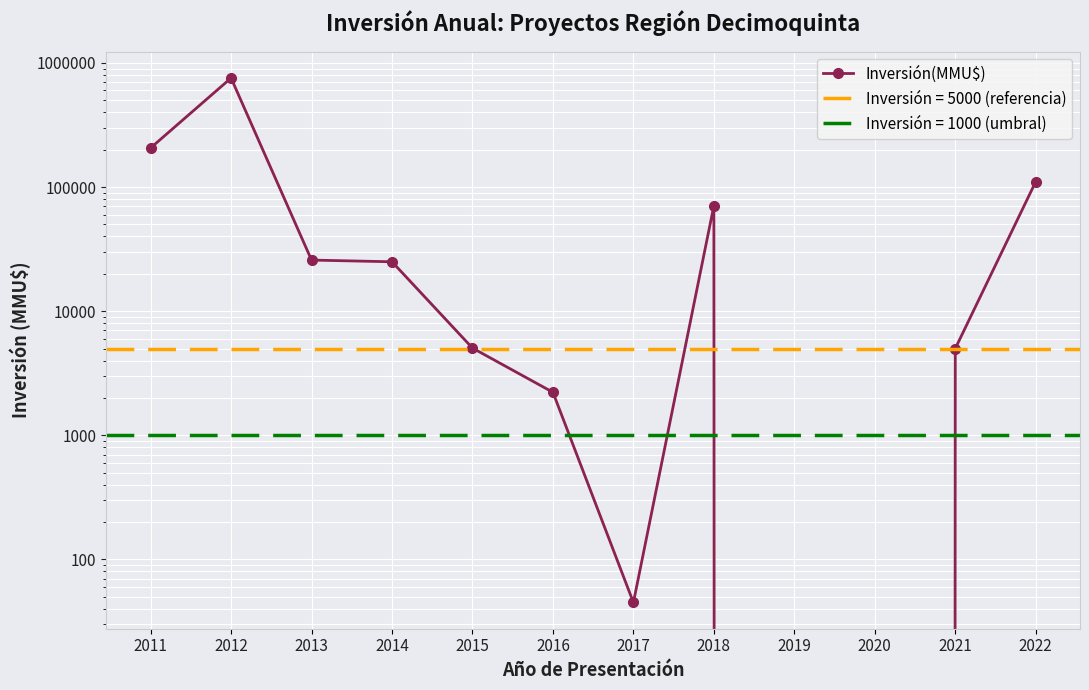

How many values exceed 25000?

5